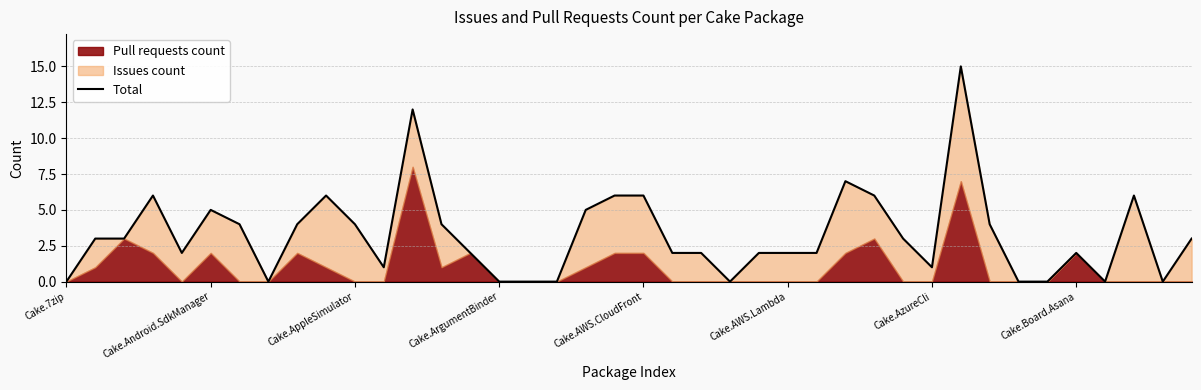

What is the greatest value displayed?

15